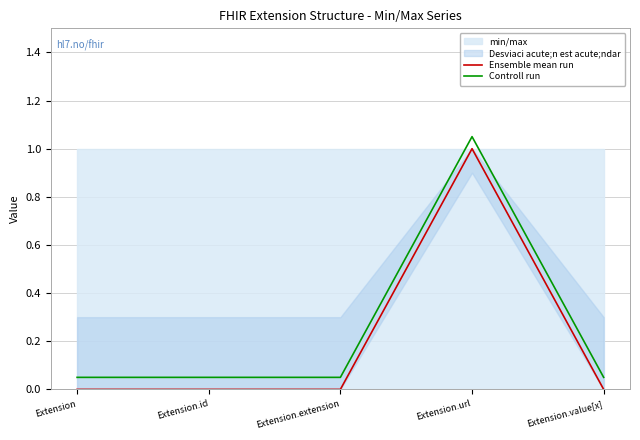

What is the label of the 1st point from the left?

Extension